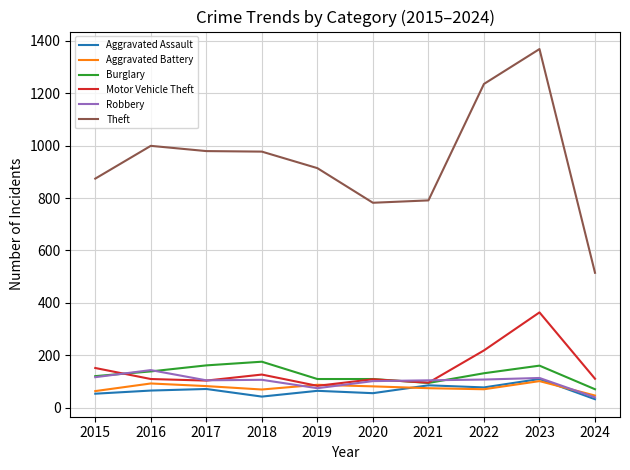

What are all the series names shown in the legend?

Aggravated Assault, Aggravated Battery, Burglary, Motor Vehicle Theft, Robbery, Theft